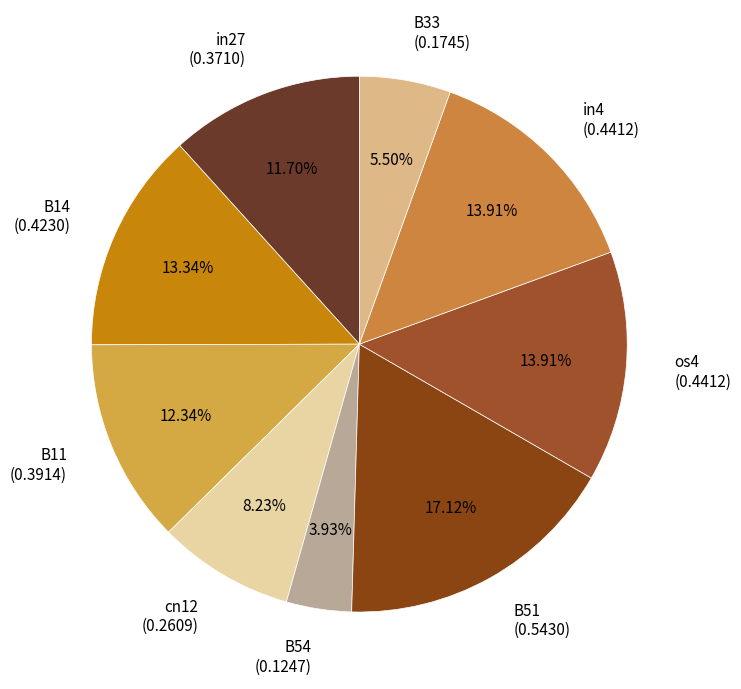

The B51 slice represents 17% of the pie. True or false?

True